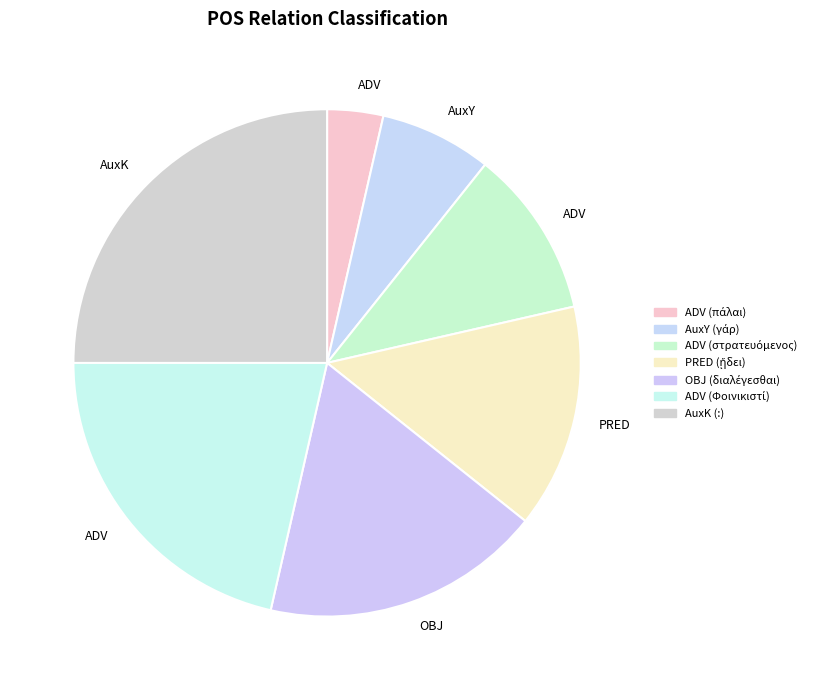

How many segments does this pie chart have?

7